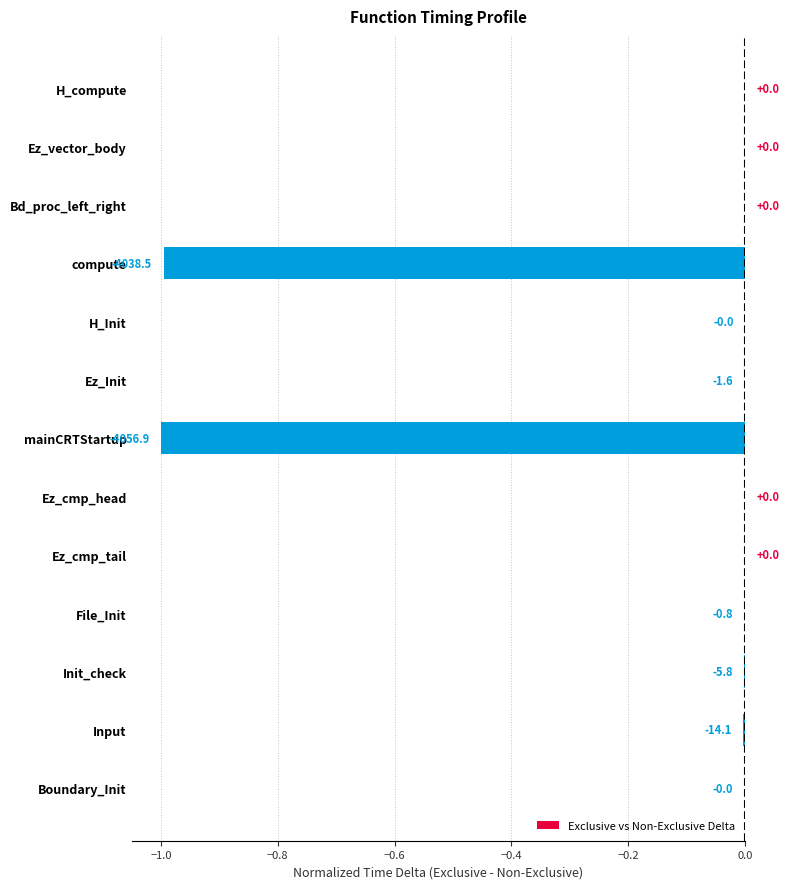

True or false: the data shows -0.0 at Boundary_Init.

True